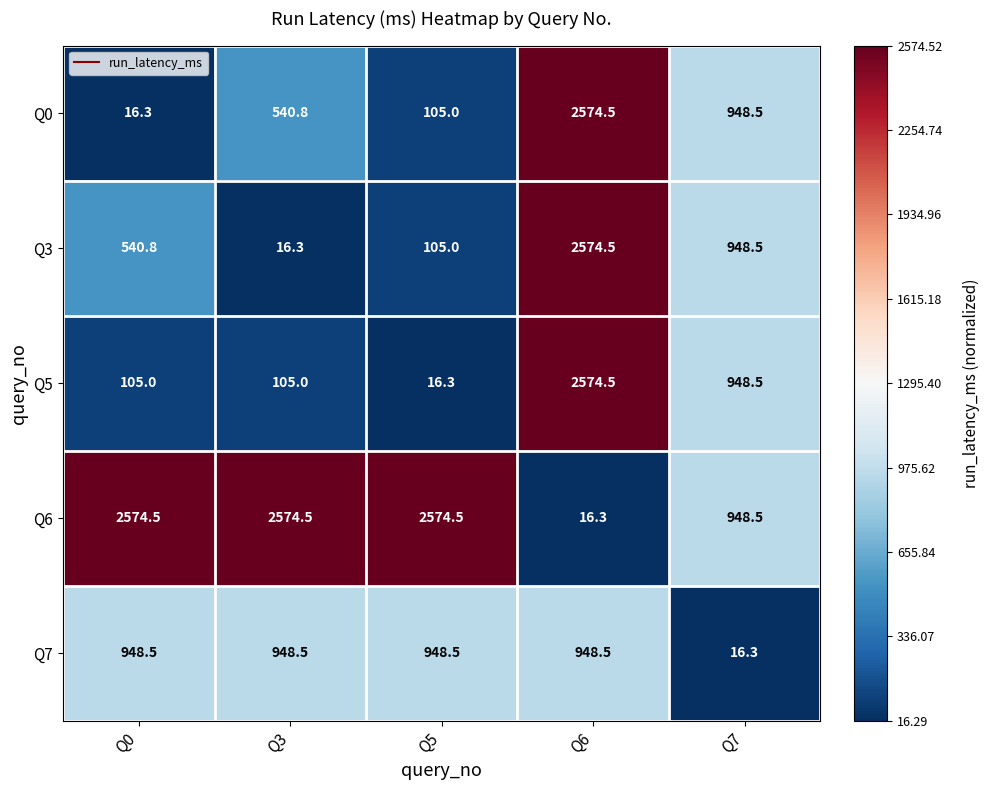

How many distinct data groups are displayed?

5